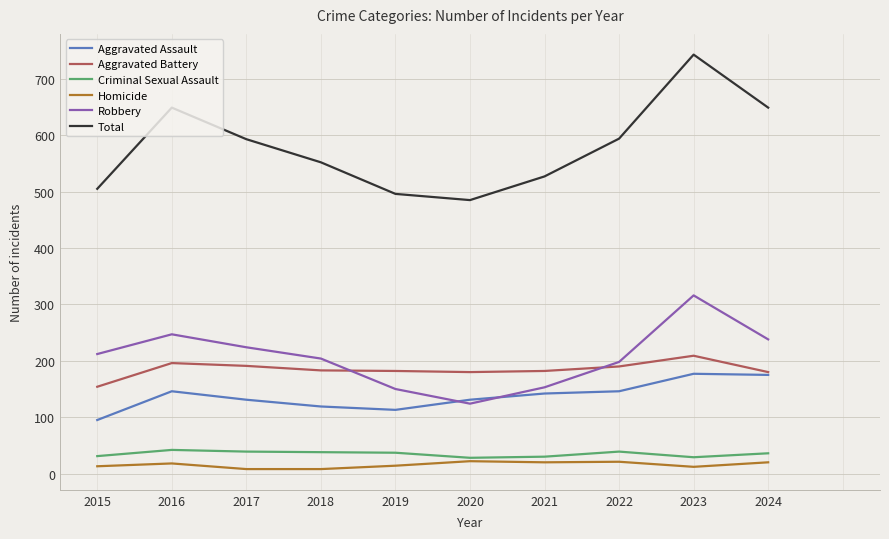

True or false: Criminal Sexual Assault and Total intersect in this chart.

False